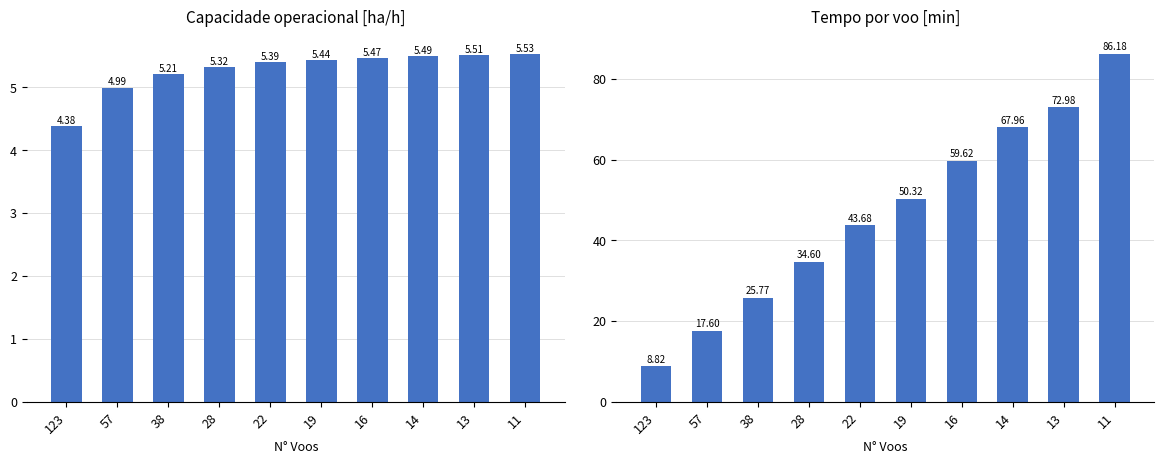

What is the difference between the highest and lowest values at 57?

12.6